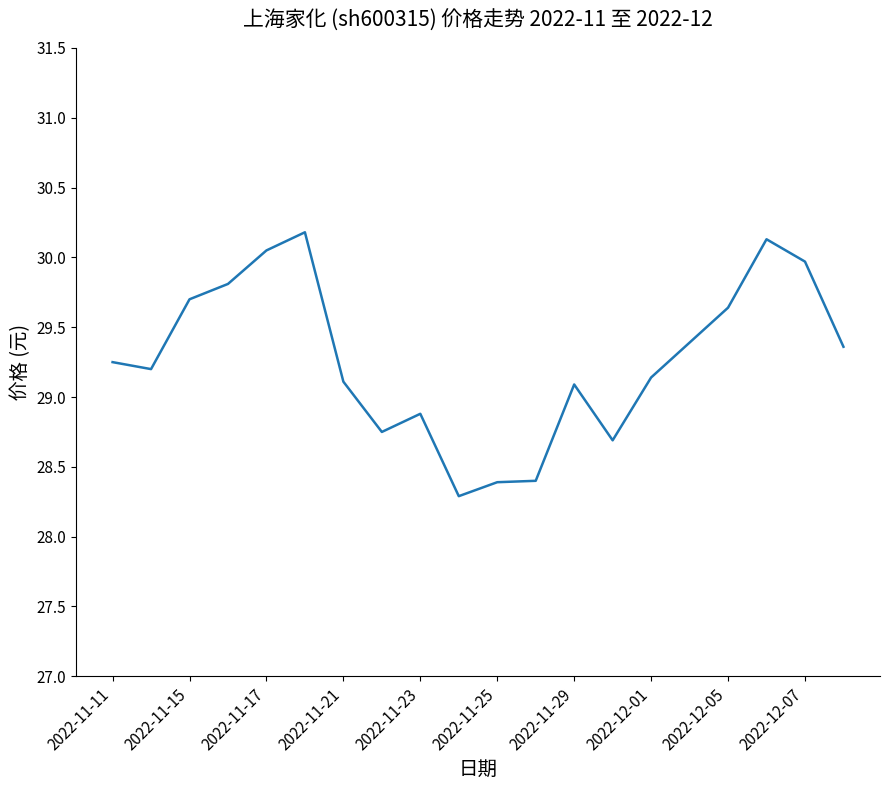

What is the maximum value shown in the chart?

30.2